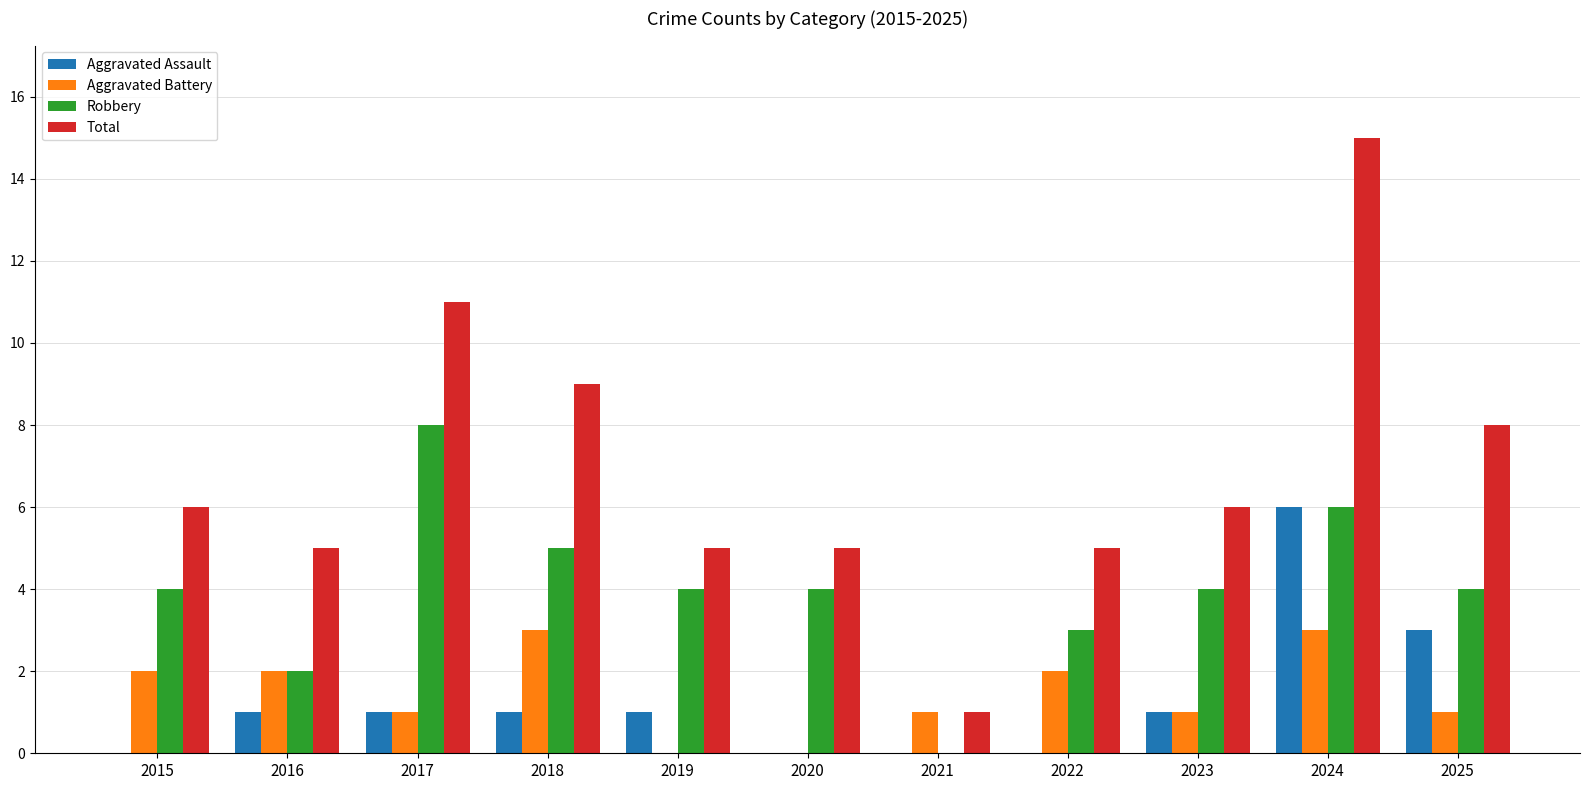

What is the maximum value for Total?

15